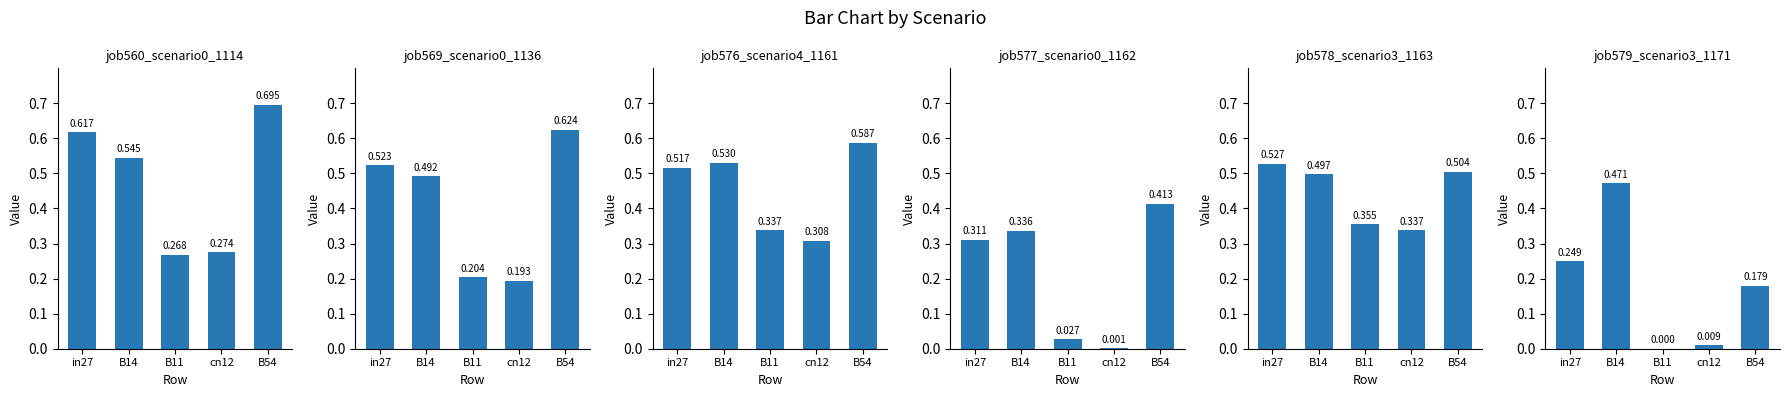

What is the difference between the highest and lowest values at cn12?

0.3